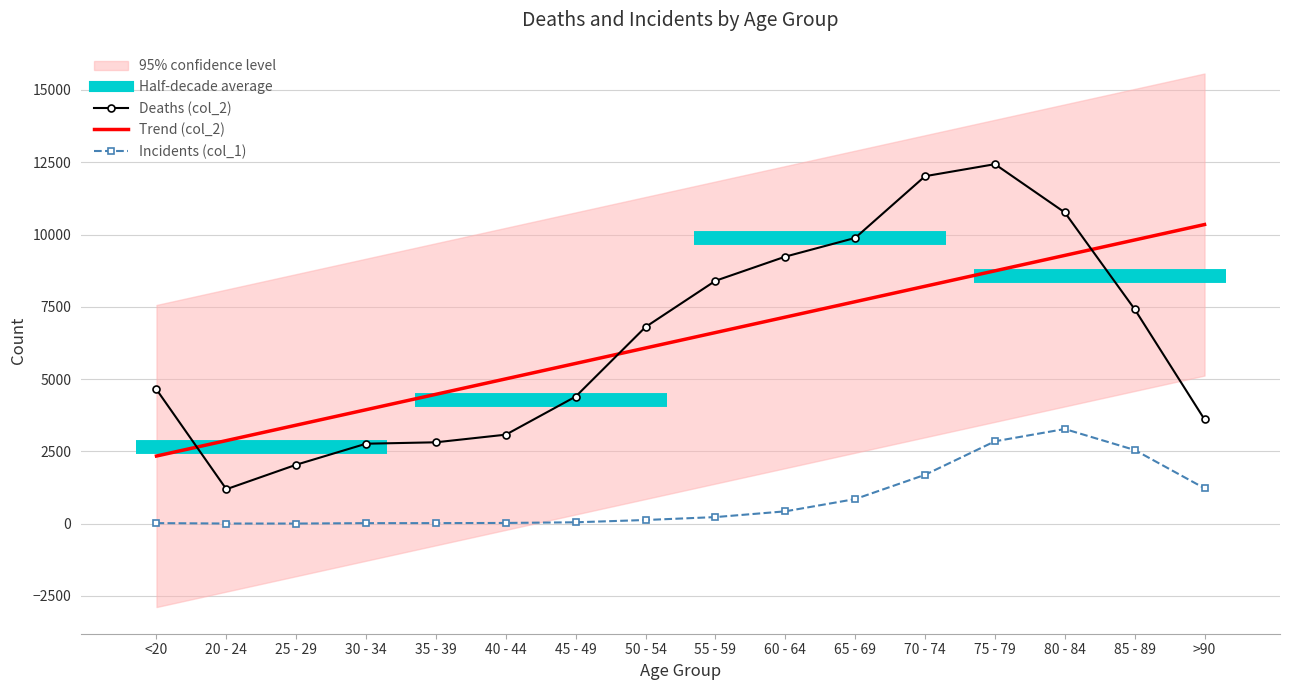

How many data points in Incidents (col_1) are less than 227?

8